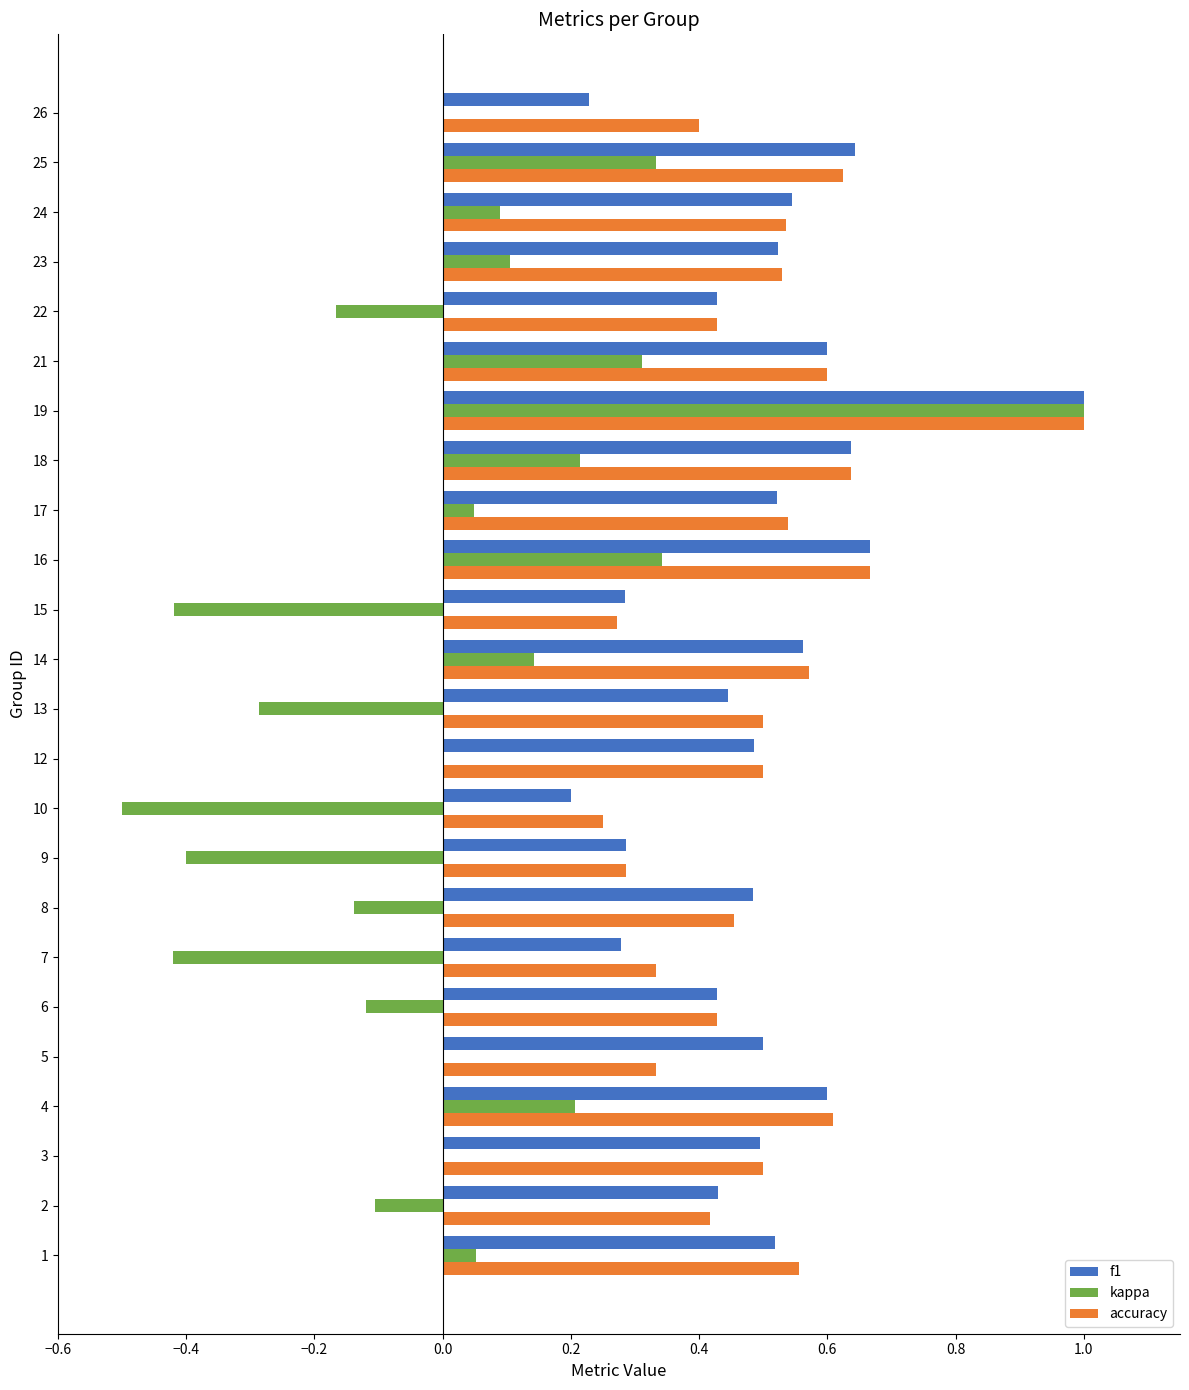

The value of kappa at 6 is -0.2. True or false?

False